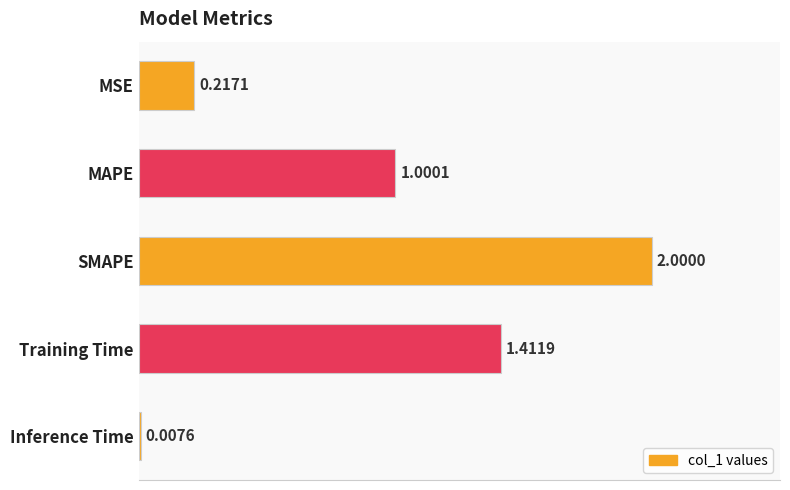

How many bars are there in total?

5